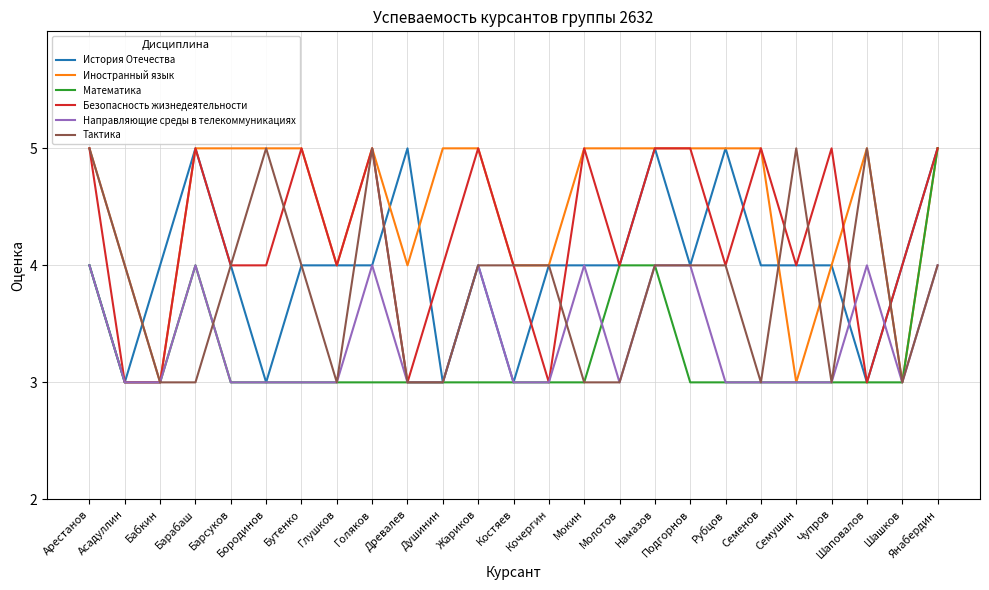

At which category is the sum across all series the highest?

Янабердин